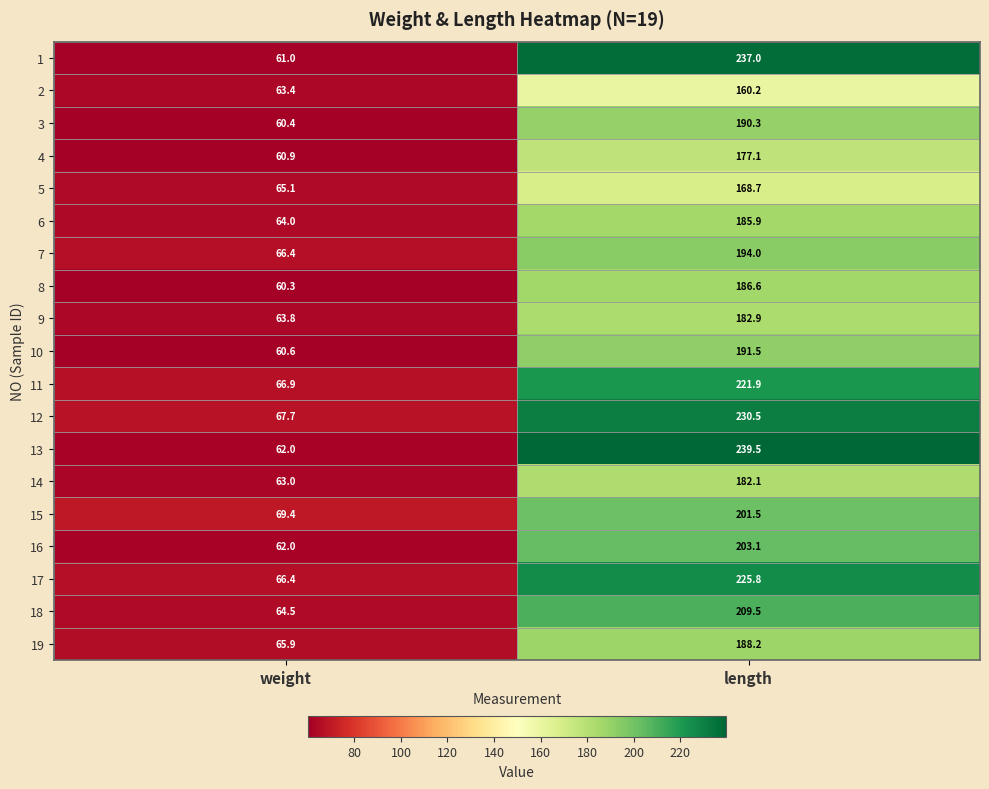

What is the difference between the 14 values at weight and length?

119.1